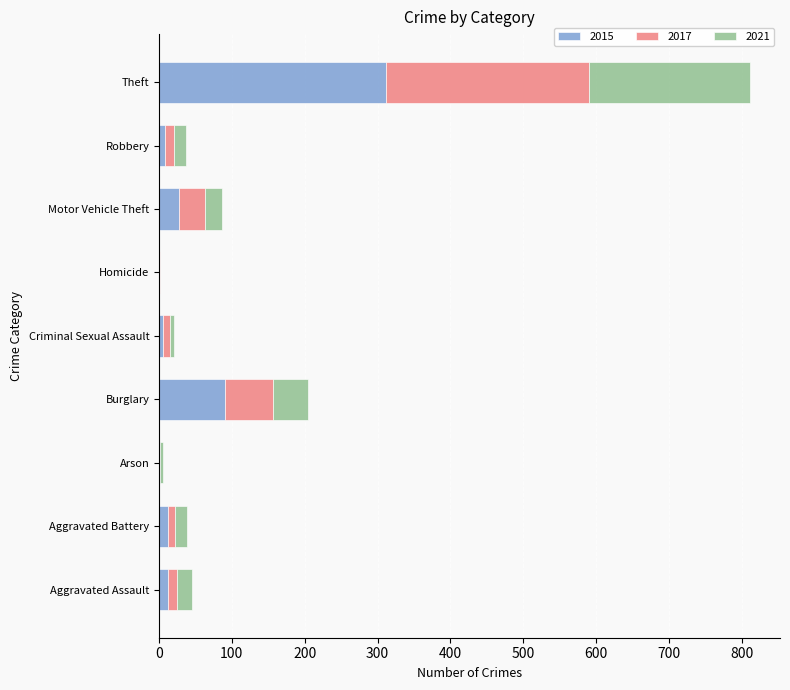

True or false: 2015 has a value of 90 at Burglary.

True